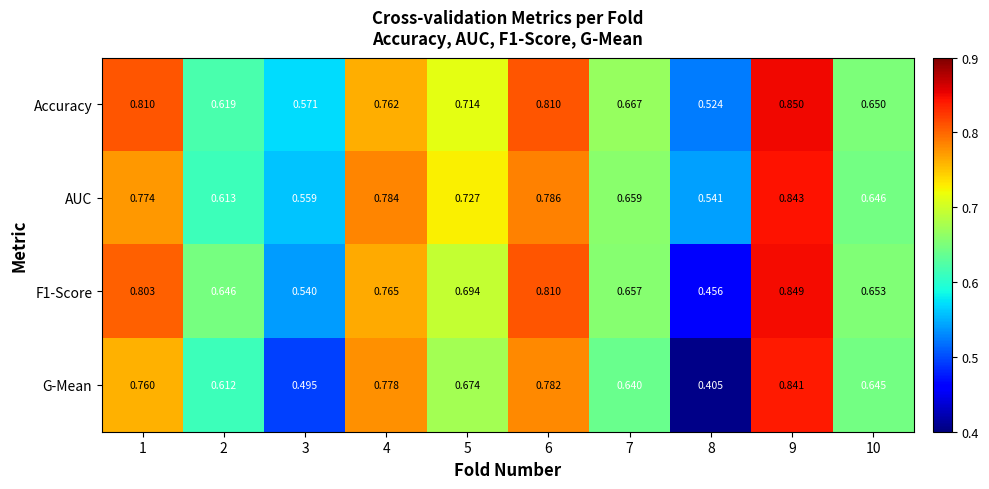

Which series has the widest spread of values?

G-Mean